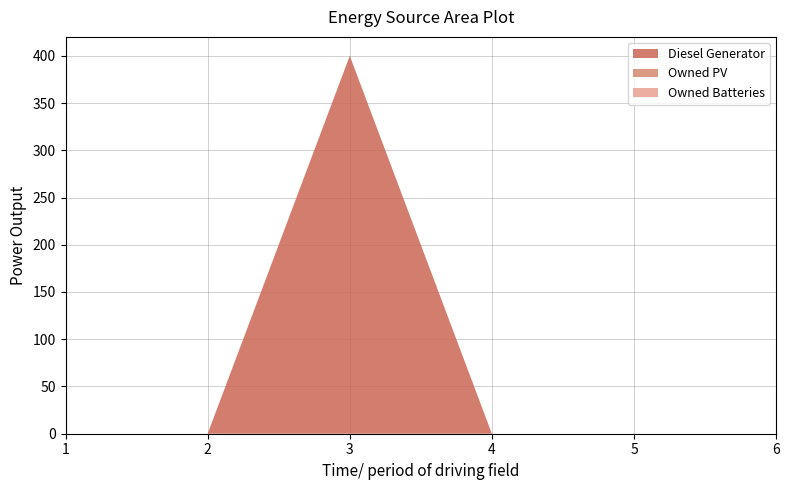

Reading left to right, what are all the values shown in this chart?

Diesel Generator: 0	0	400	0	0	0
Owned PV: 0	0	0	0	0	0
Owned Batteries: 0	0	0	0	0	0